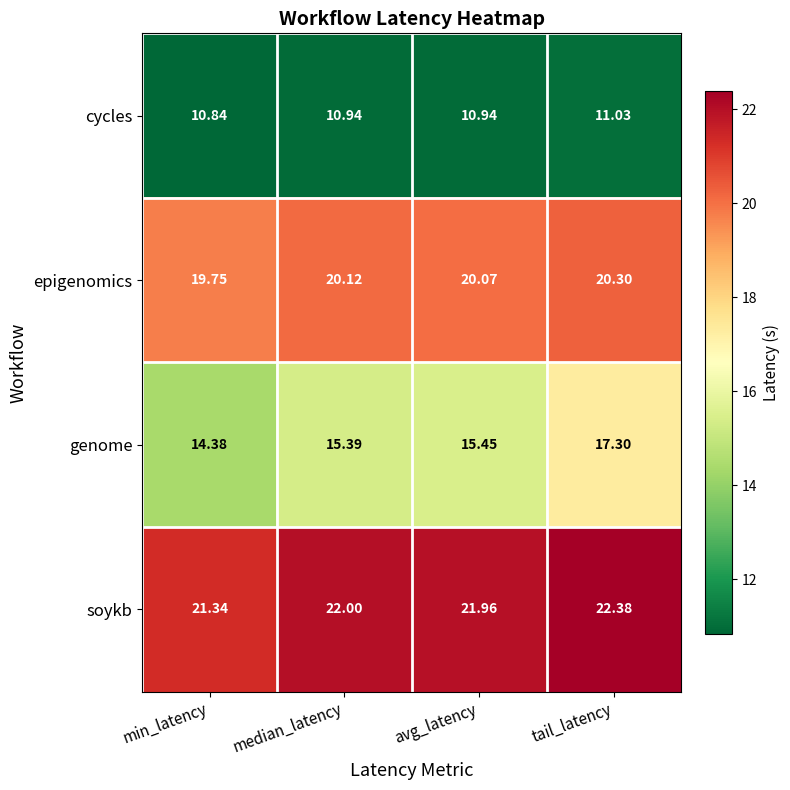

Where is epigenomics nearest to the value 20?

avg_latency